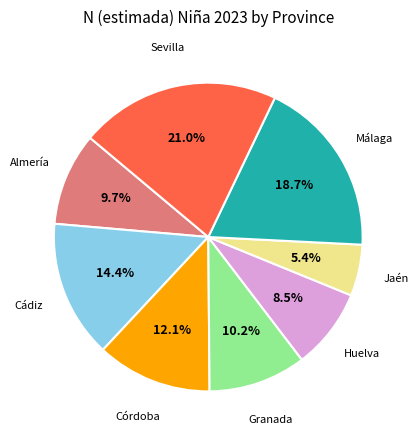

Does any single category account for the majority?

No